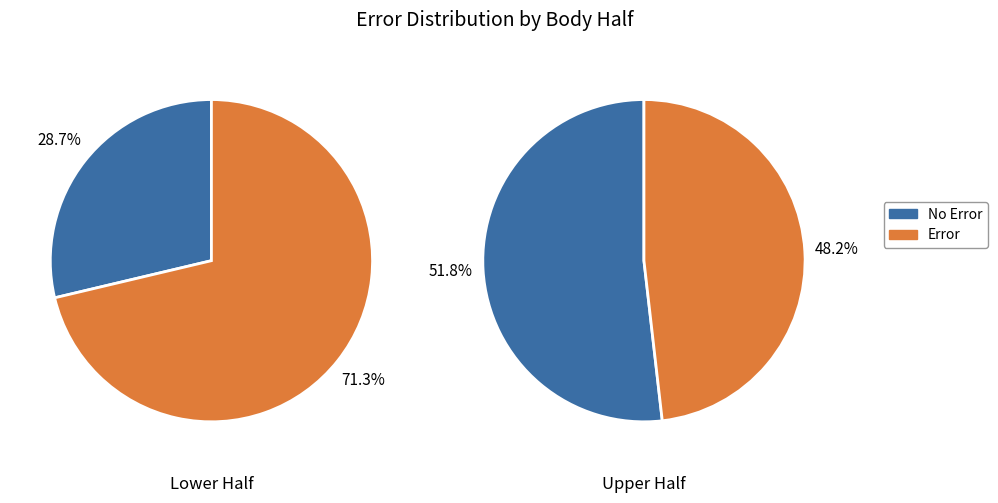

True or false: 2 accounts for 1% of the total.

False